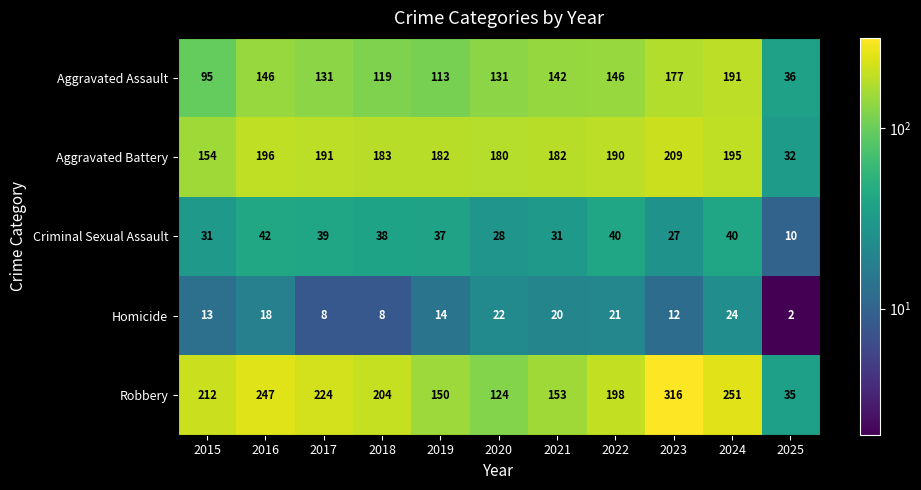

List the series in order of their peak value, lowest first.

Homicide, Criminal Sexual Assault, Aggravated Assault, Aggravated Battery, Robbery